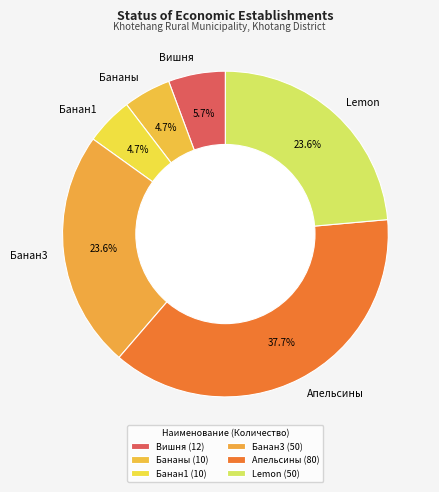

The Апельсины slice represents 38% of the pie. True or false?

True